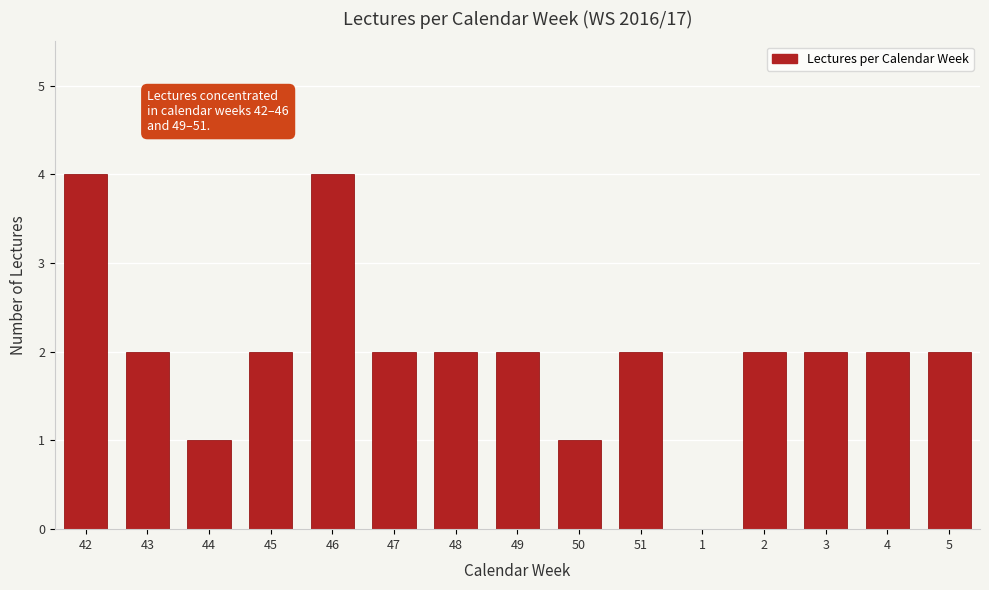

Reading left to right, extract all data points from this chart.

42=4	43=2	44=1	45=2	46=4	47=2	48=2	49=2	50=1	51=2	1=0	2=2	3=2	4=2	5=2